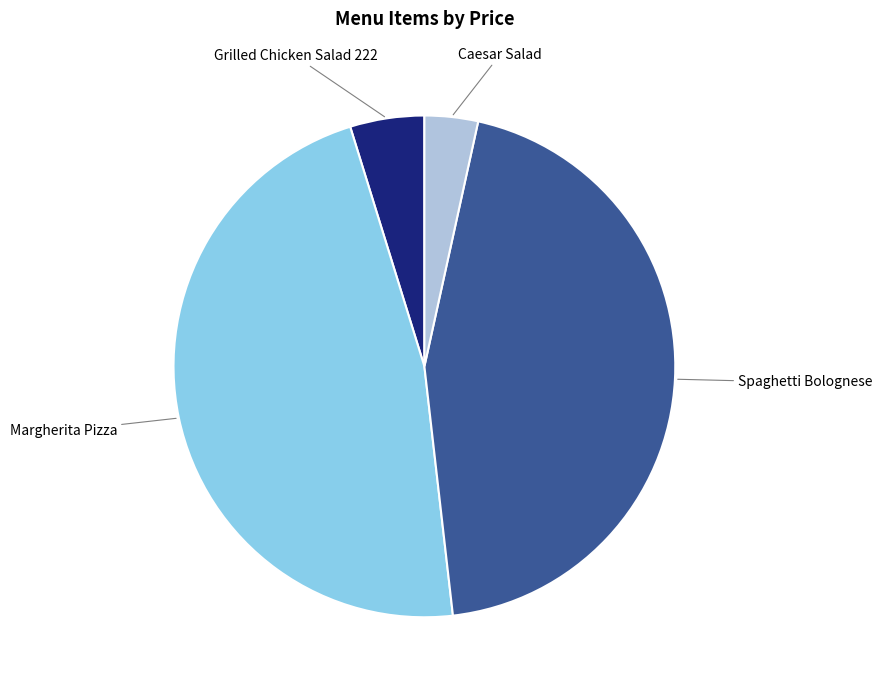

Does any single category account for the majority?

No